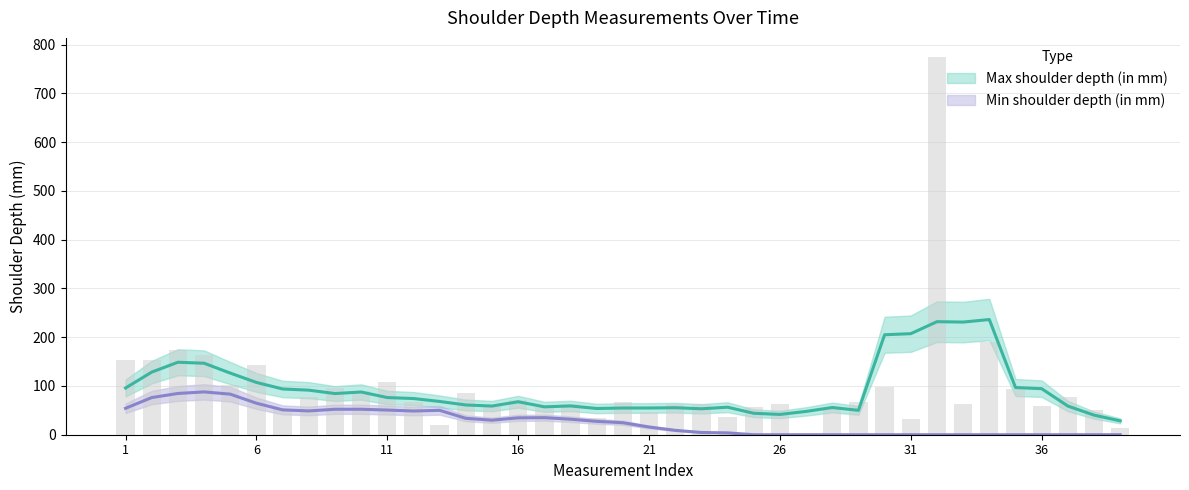

Reading right to left, transcribe all the data shown in this chart.

13	51	78	59	93	191	63	775	33	97	68	52	0	62	57	37	64	62	46	68	34	64	57	72	59	86	20	68	108	89	96	77	52	143	101	163	173	153	153